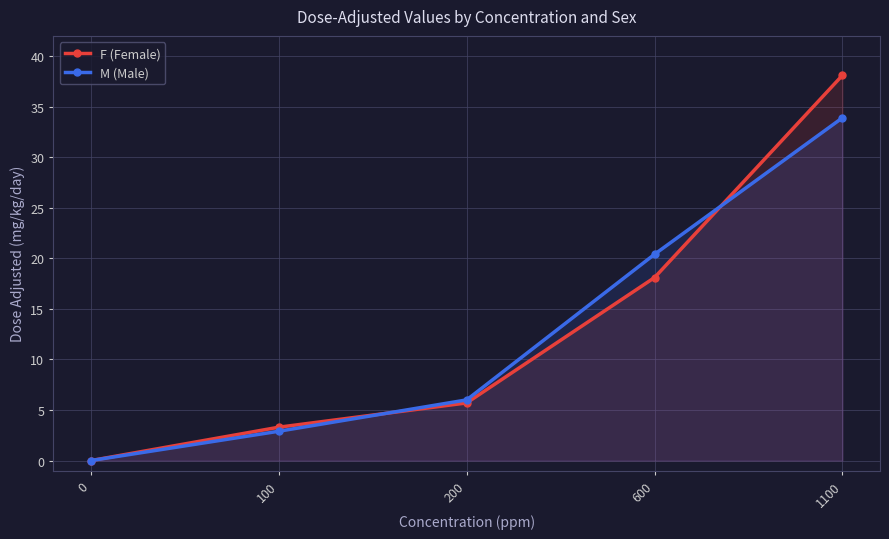

After their last crossing, which series has the higher values: F (Female) or M (Male)?

F (Female)